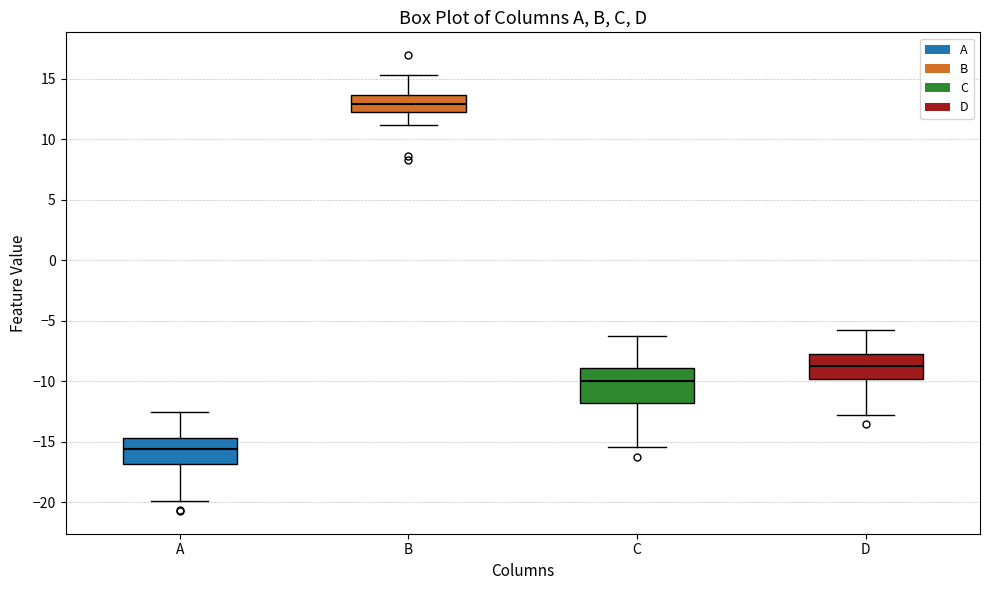

Reading left to right, transcribe this box plot: for each box, give where its median line is, the range the box spans, and where its two whiskers end, as read against the y-axis. The values are not printed on the chart, so give them approximately, as read against the axis.

A: median -15.5, box -17.0 to -14.5, whiskers -20.0 to -12.5
B: median 13.0, box 12.5 to 13.5, whiskers 11.0 to 15.5
C: median -10.0, box -12.0 to -9.0, whiskers -15.5 to -6.0
D: median -8.5, box -10.0 to -7.5, whiskers -13.0 to -5.5